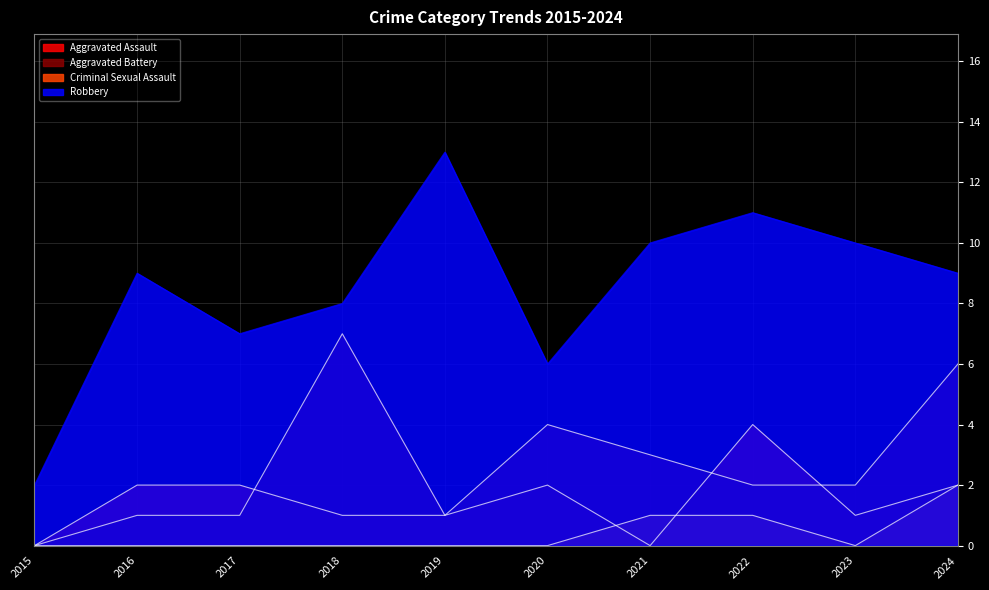

Where is Robbery nearest to the value 7?

2017